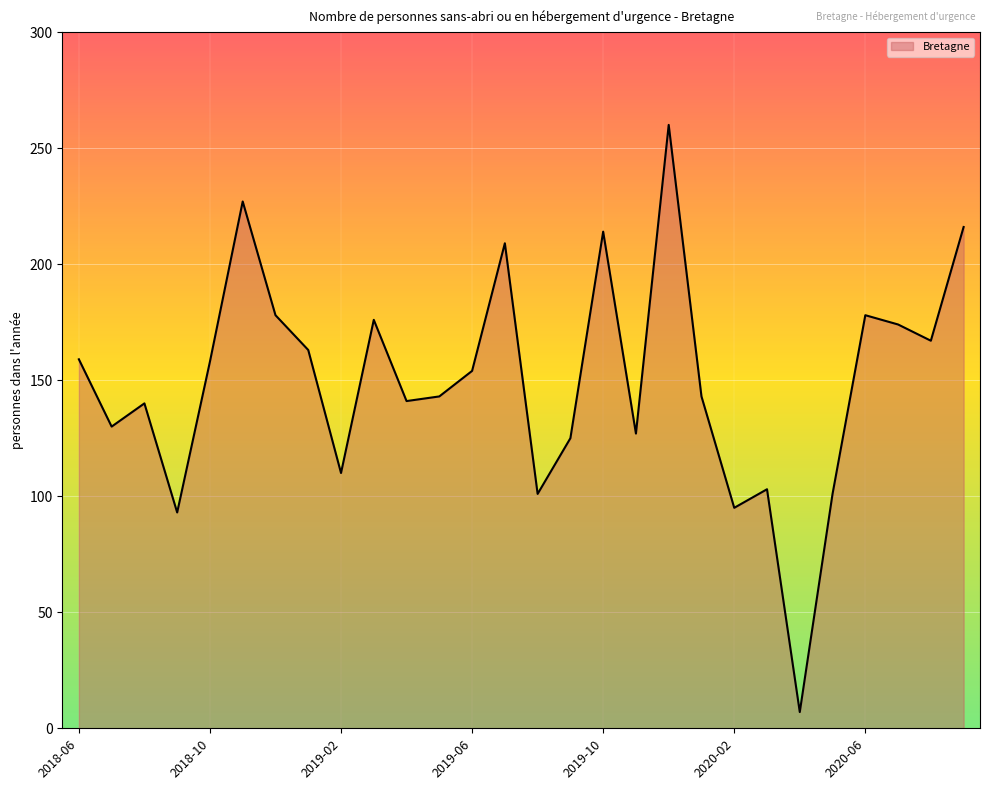

What is the smallest value displayed?

7